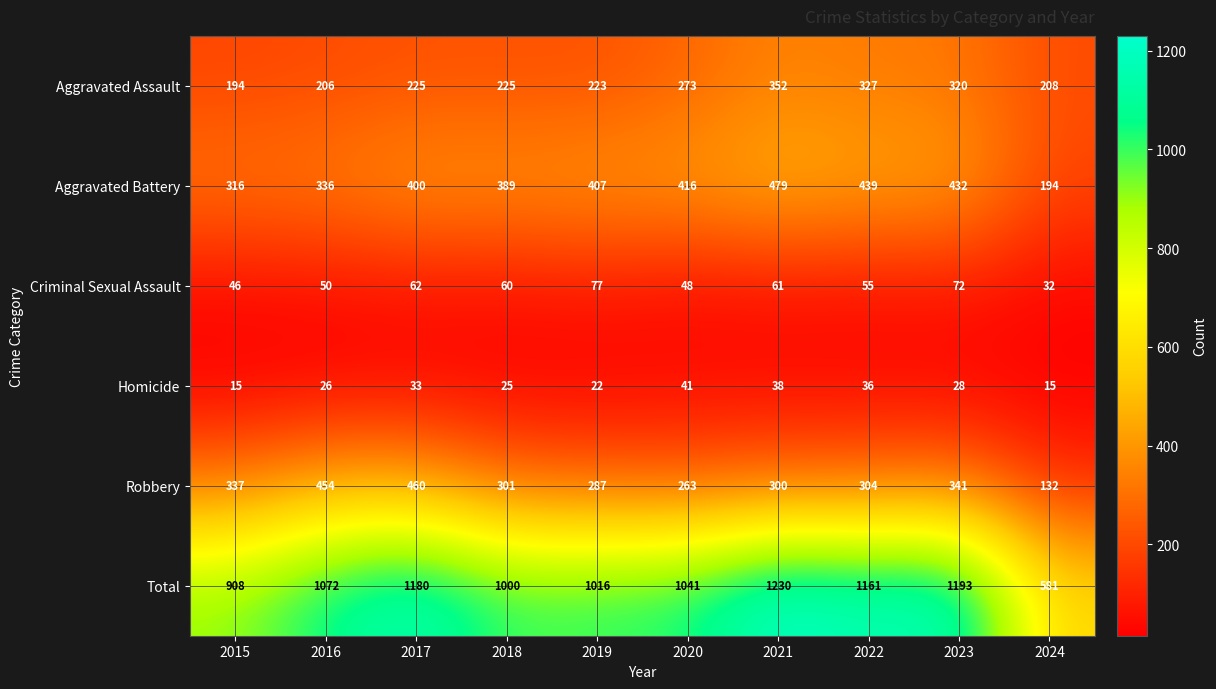

Rank the series by their maximum value, from highest to lowest.

Total, Aggravated Battery, Robbery, Aggravated Assault, Criminal Sexual Assault, Homicide